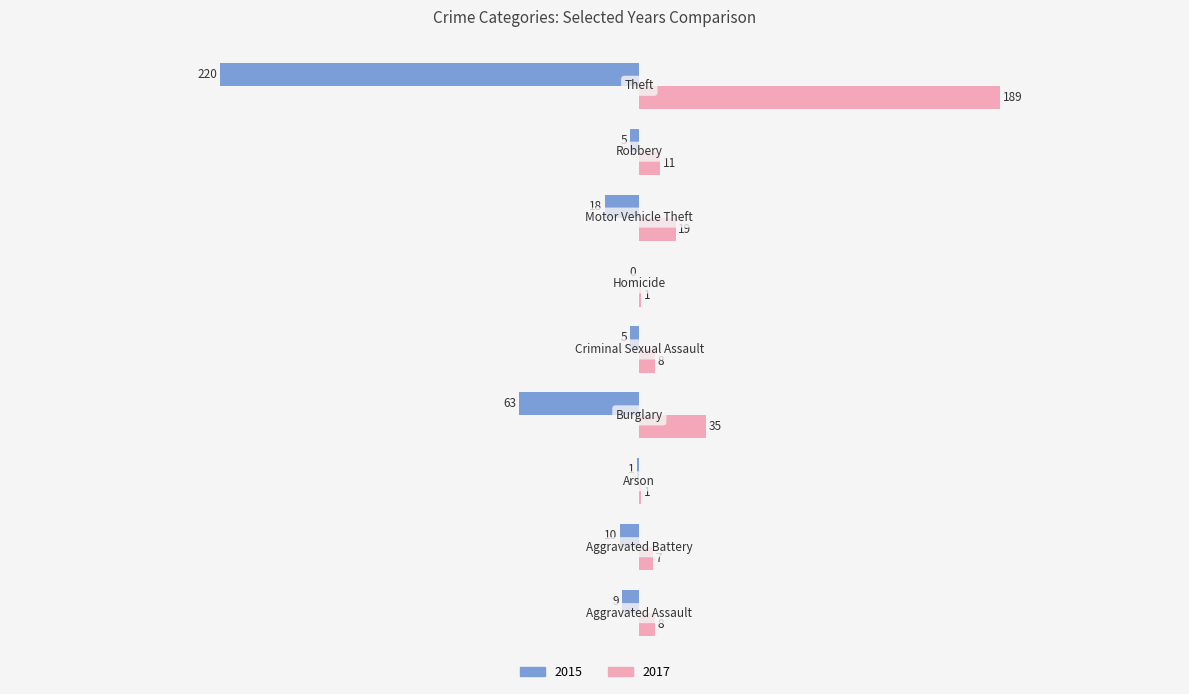

Which series has the largest total across all categories?

2017